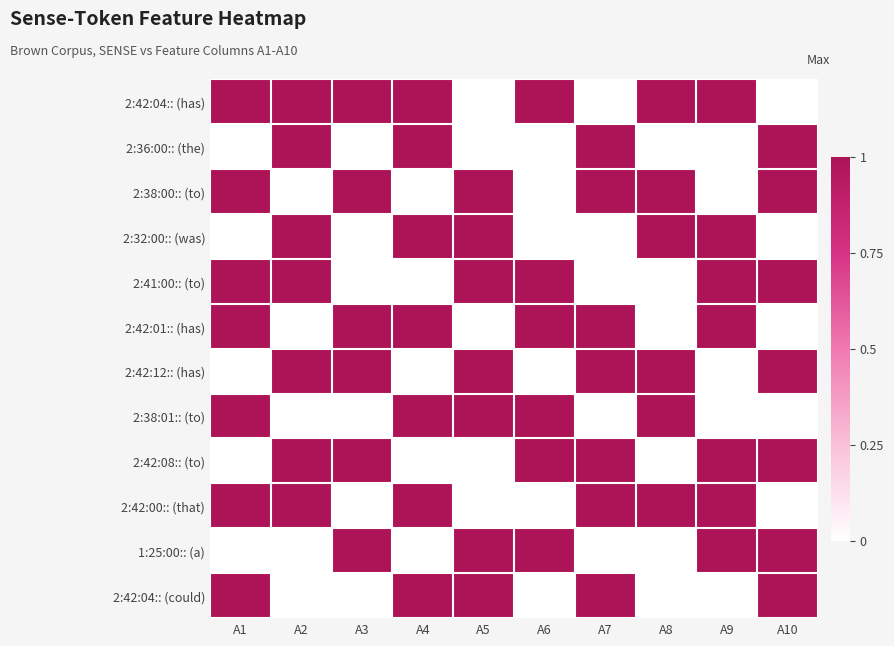

Which series has the largest total across all categories?

2:42:04:: (has)